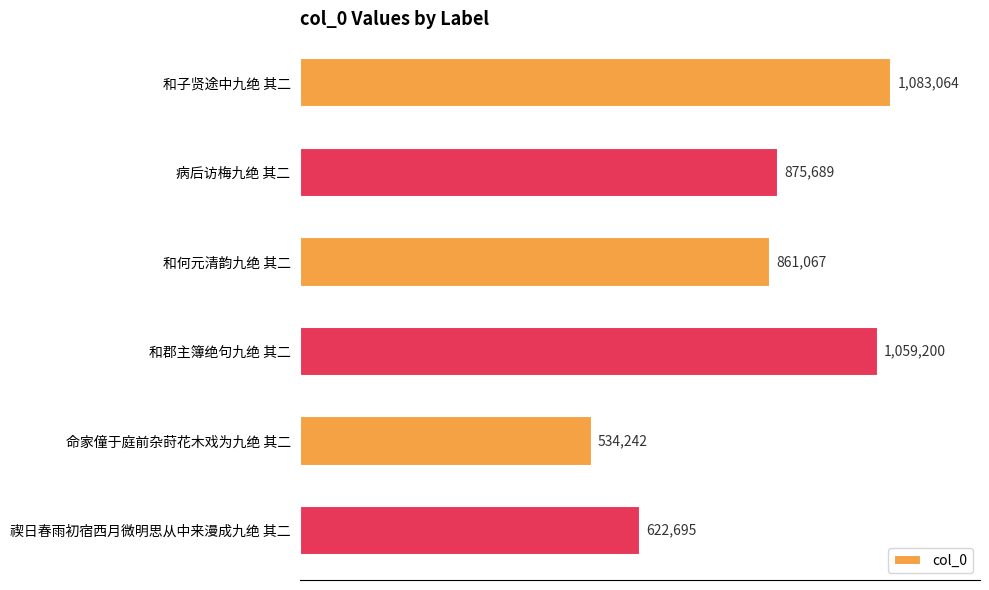

Does the chart contain any negative values?

No